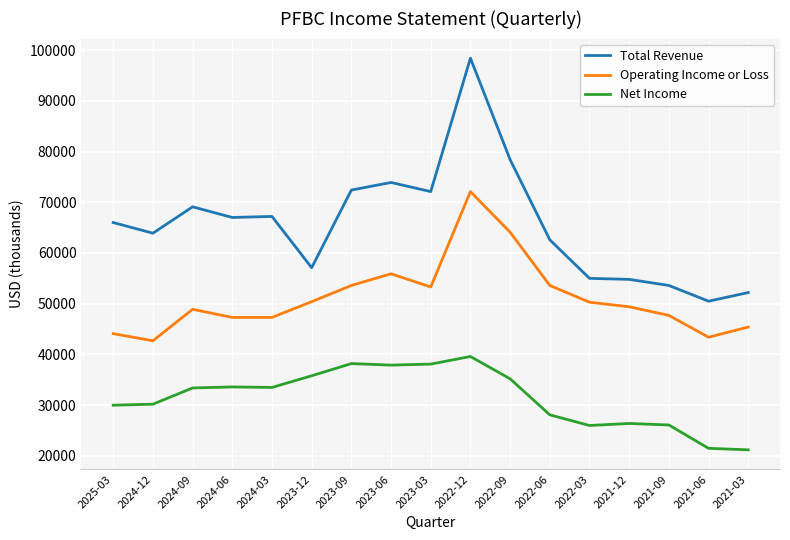

What are all the series names shown in the legend?

Total Revenue, Operating Income or Loss, Net Income